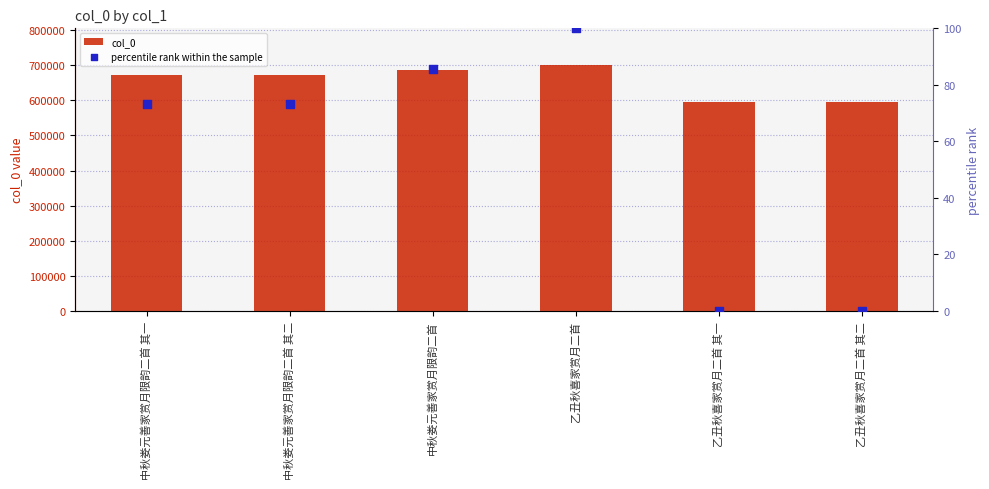

Which series reaches the maximum Y coordinate?

col_0